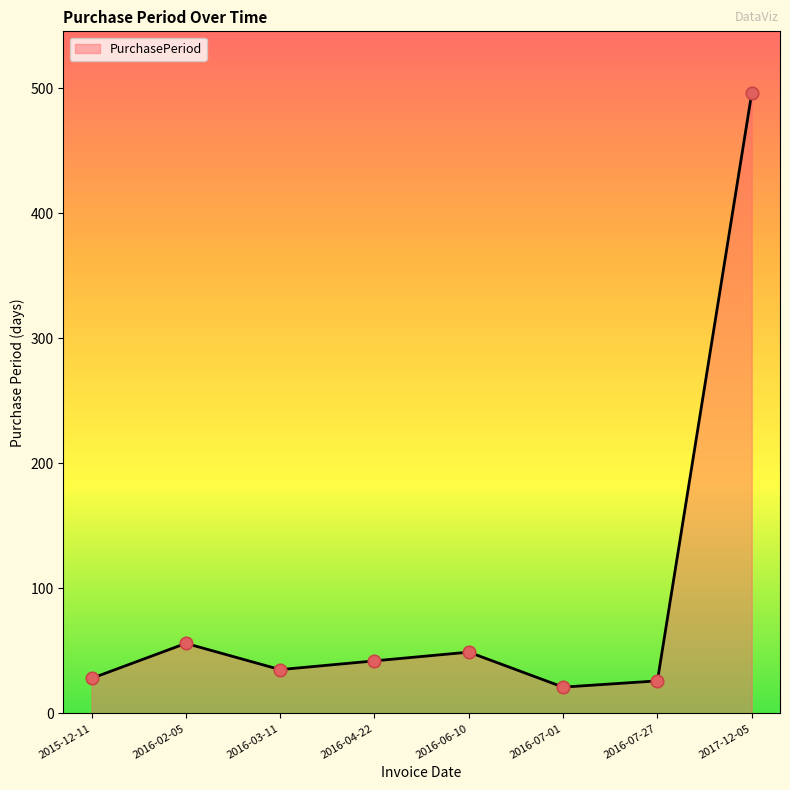

What is the change in value from 2016-06-10 to 2017-12-05?

+447